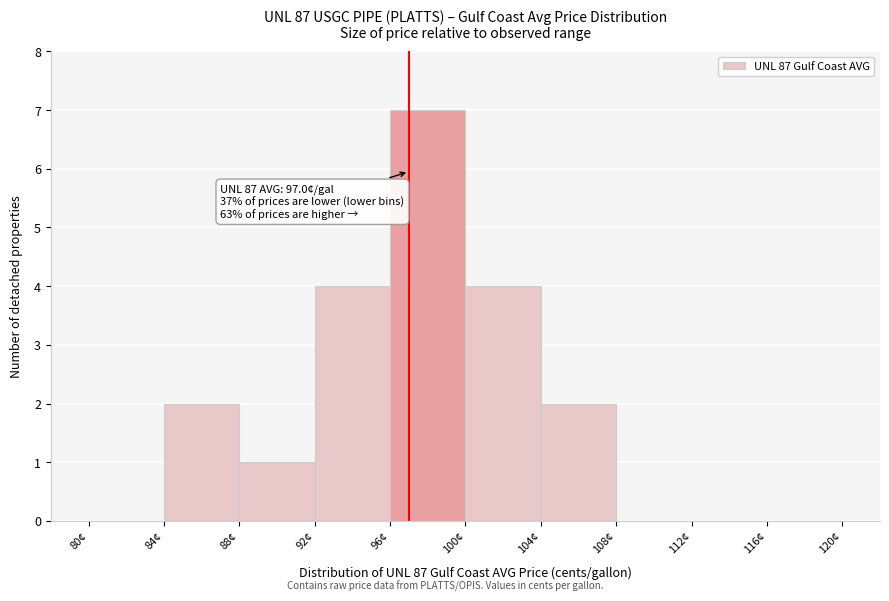

Which range on the x-axis has the tallest bar?

96 to 100